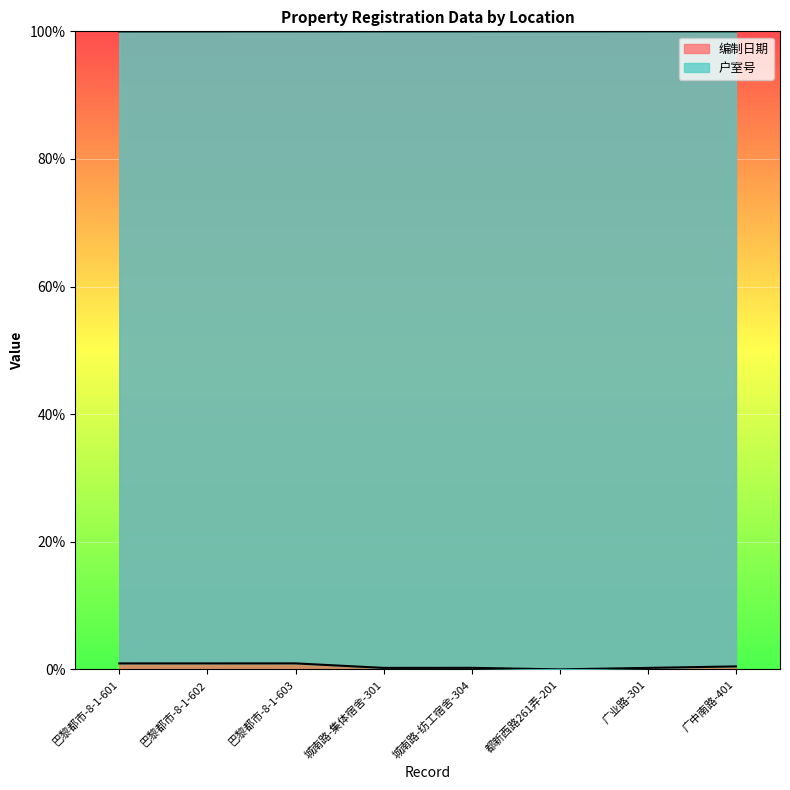

How many distinct data groups are displayed?

2